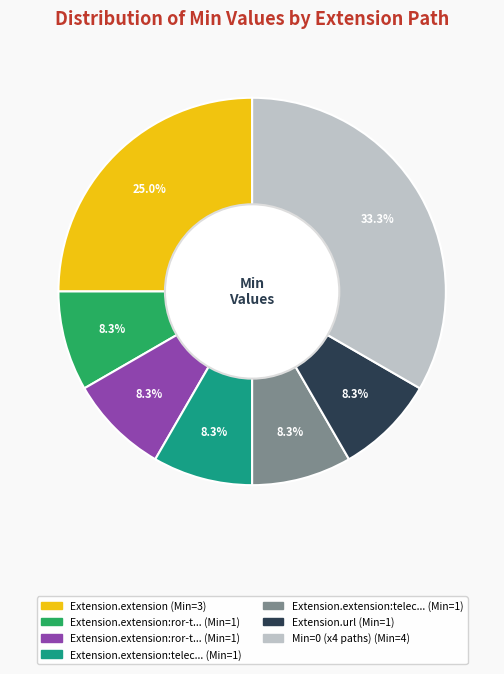

How many segments does this pie chart have?

7